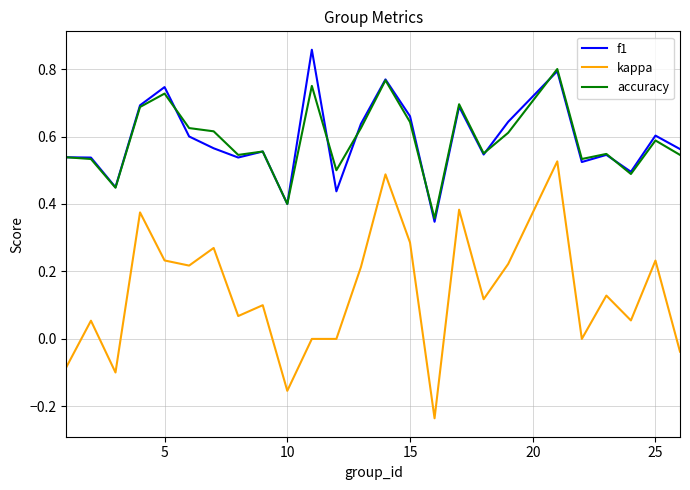

Rank the series by their maximum value, from highest to lowest.

f1, accuracy, kappa